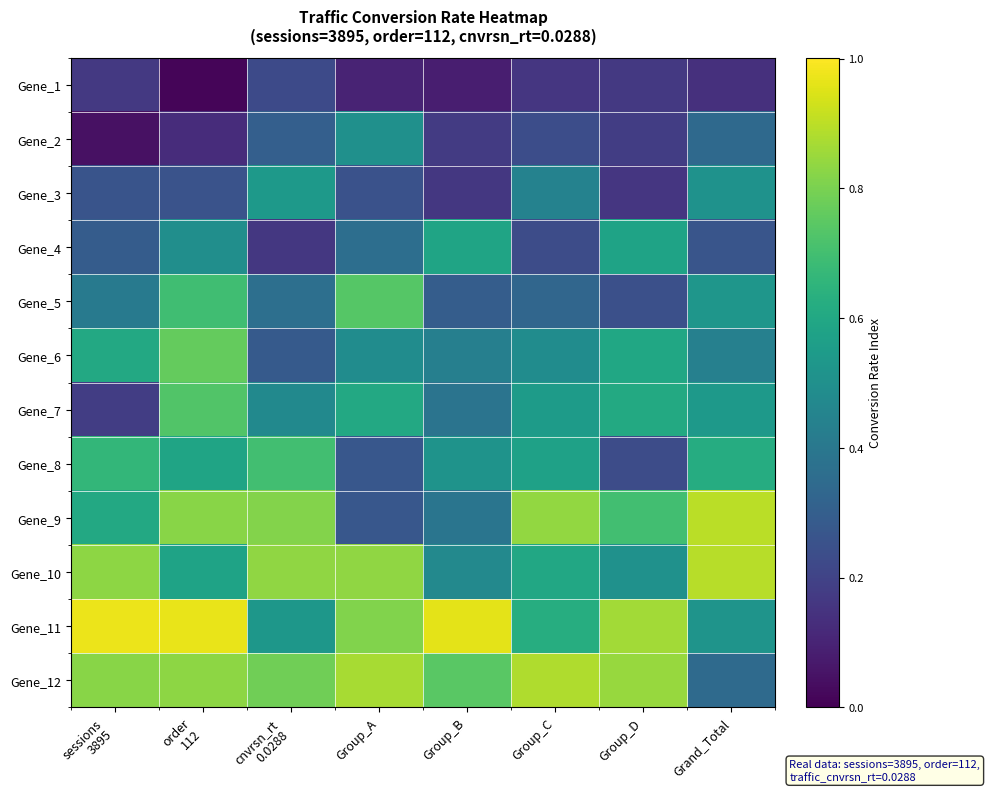

Which series has the largest total across all categories?

Gene_11